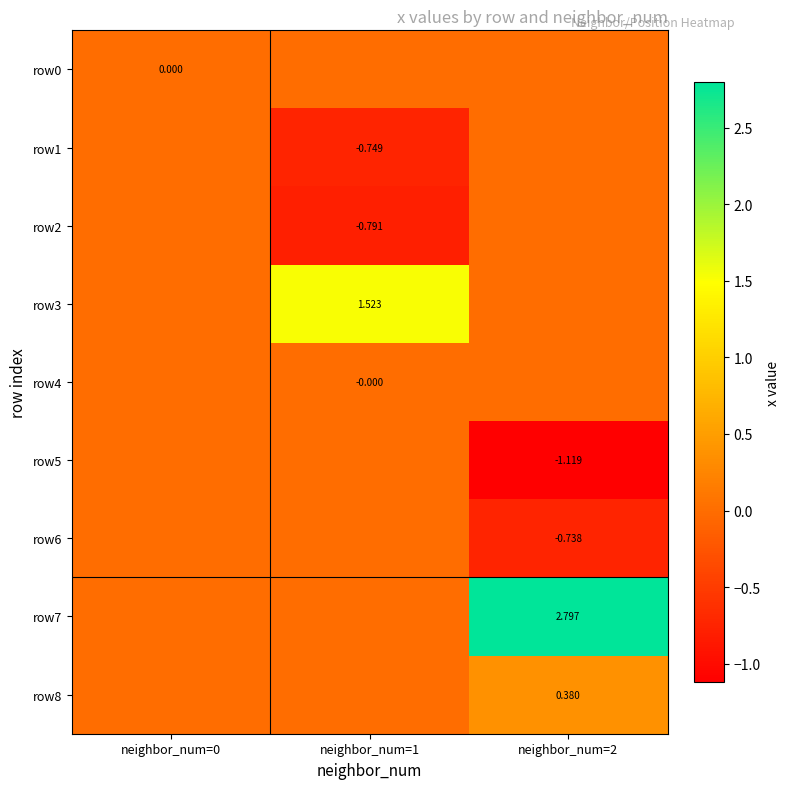

How many data points in row7 are above 0?

1